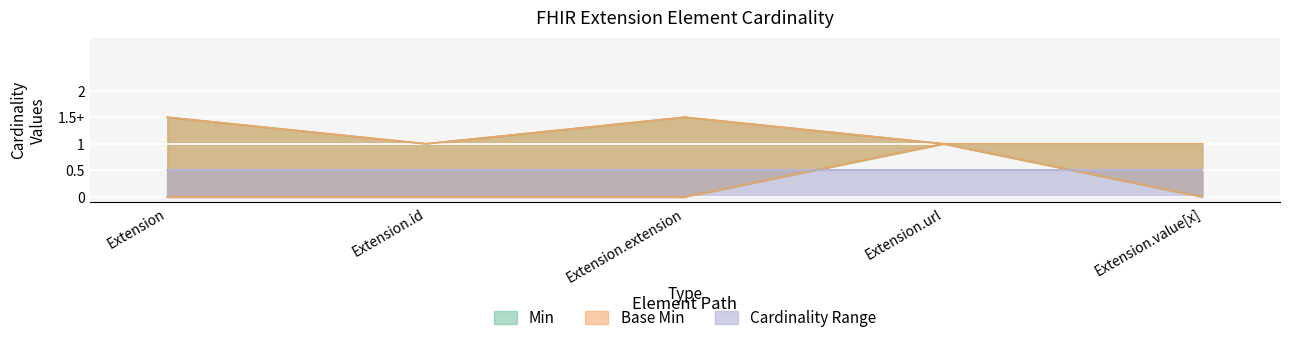

What is the greatest value displayed?

1.5